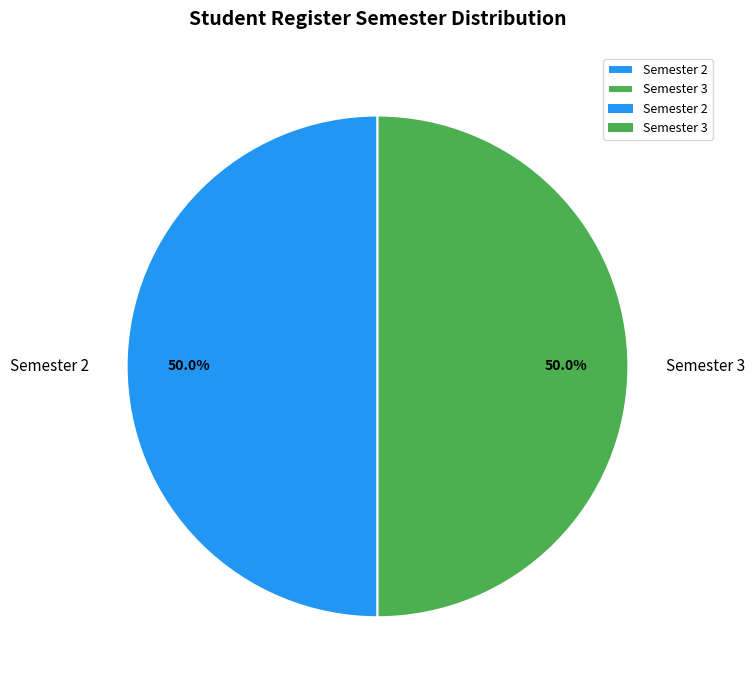

What is the ratio of the value at Semester 2 to the value at Semester 3?

1.0